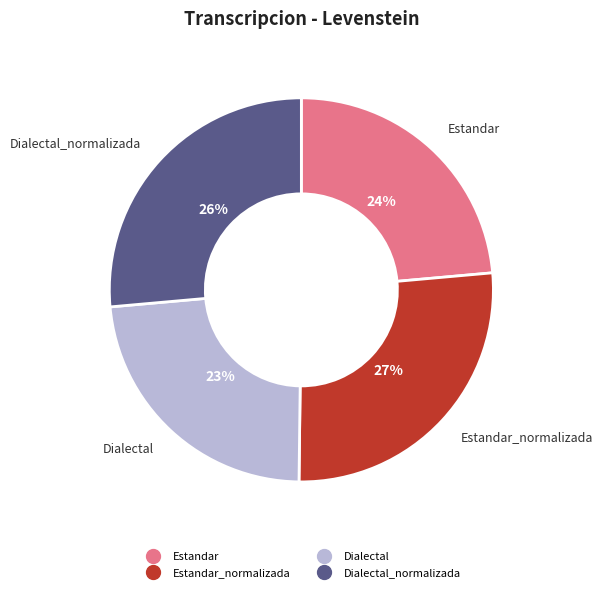

How many slices are in this pie chart?

4